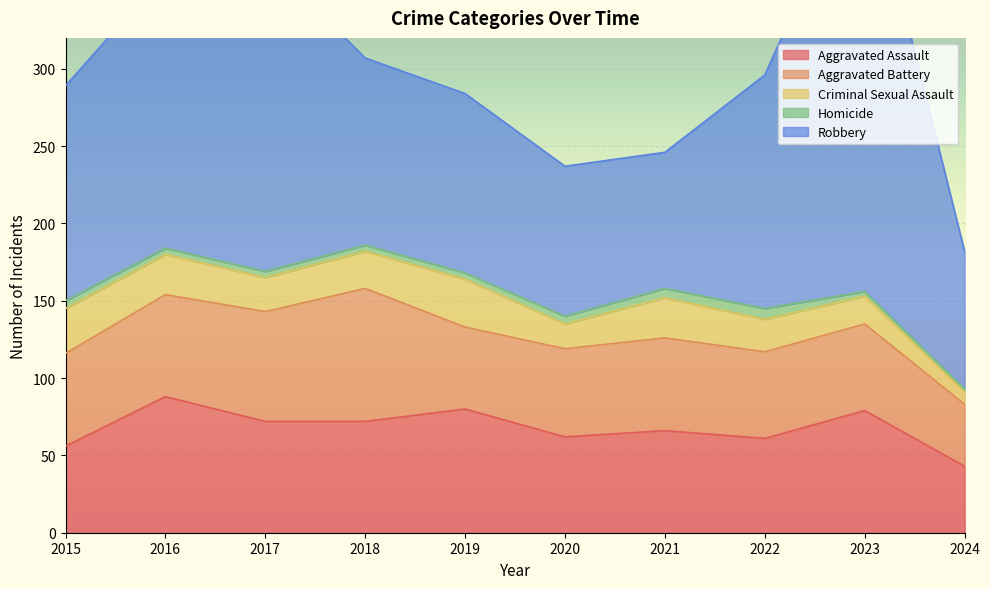

What are all the series names shown in the legend?

Aggravated Assault, Aggravated Battery, Criminal Sexual Assault, Homicide, Robbery